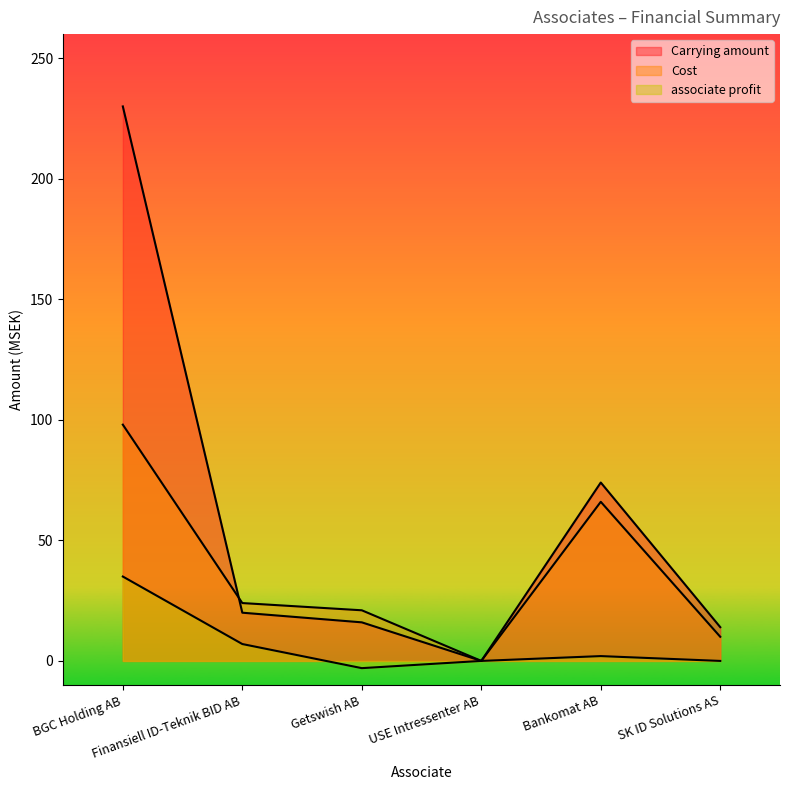

What is the average value of the Cost series?

36